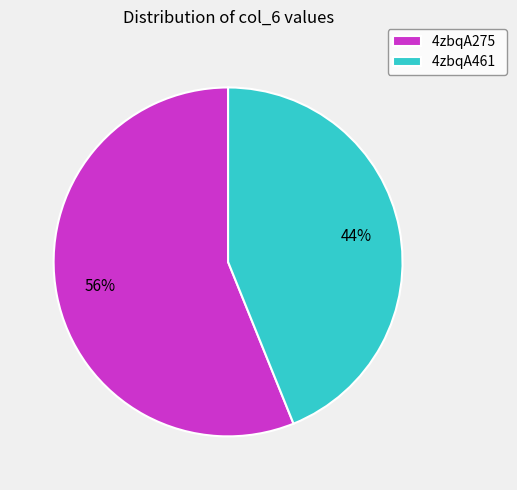

How many segments does this pie chart have?

2